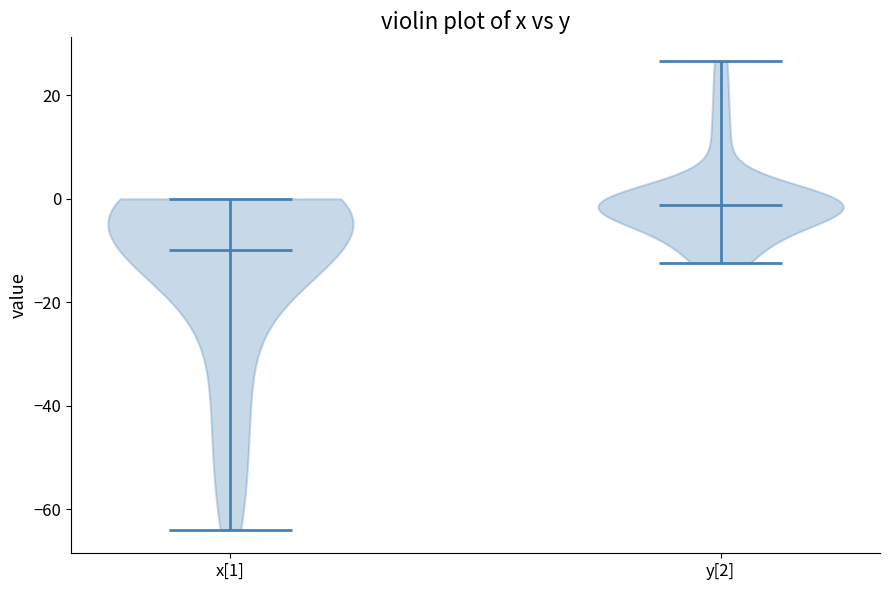

Which violin has the lowest median line?

x[1]